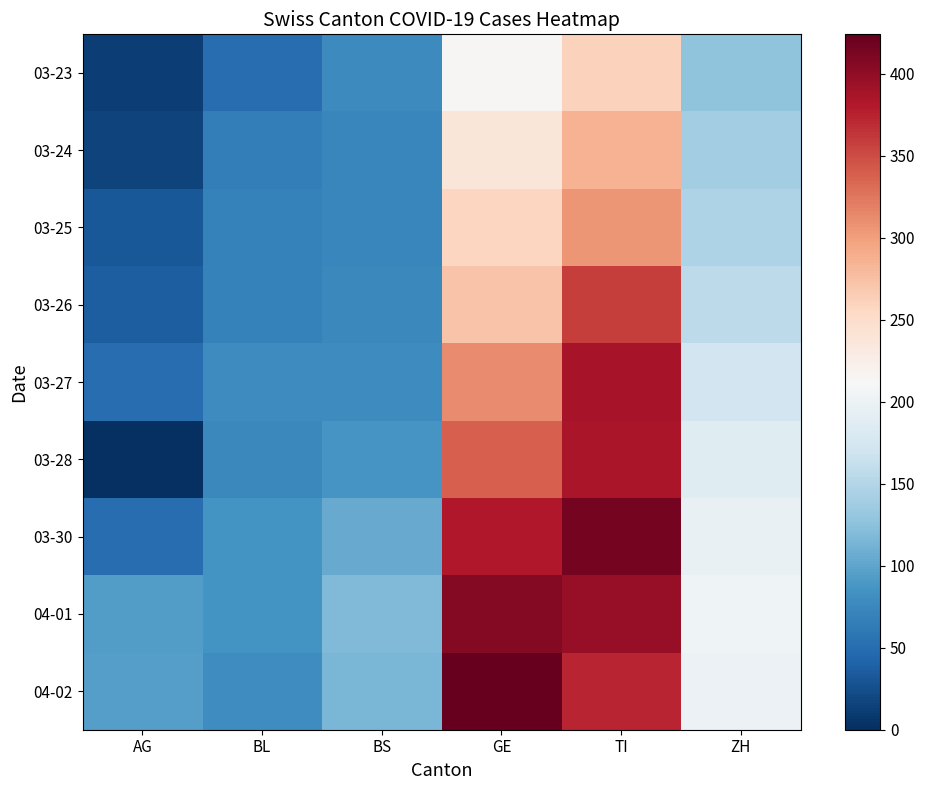

Reading left to right, transcribe all the data shown in this chart.

03-23: AG=13	BL=51	BS=77	GE=214	TI=261	ZH=127
03-24: AG=15	BL=66	BS=73	GE=238	TI=285	ZH=138
03-25: AG=33	BL=68	BS=74	GE=258	TI=306	ZH=146
03-26: AG=38	BL=68	BS=76	GE=272	TI=358	ZH=156
03-27: AG=50	BL=79	BS=79	GE=313	TI=386	ZH=171
03-28: AG=0	BL=75	BS=87	GE=339	TI=385	ZH=187
03-30: AG=50	BL=86	BS=105	GE=382	TI=415	ZH=197
04-01: AG=94	BL=86	BS=119	GE=406	TI=396	ZH=203
04-02: AG=96	BL=81	BS=115	GE=424	TI=374	ZH=200